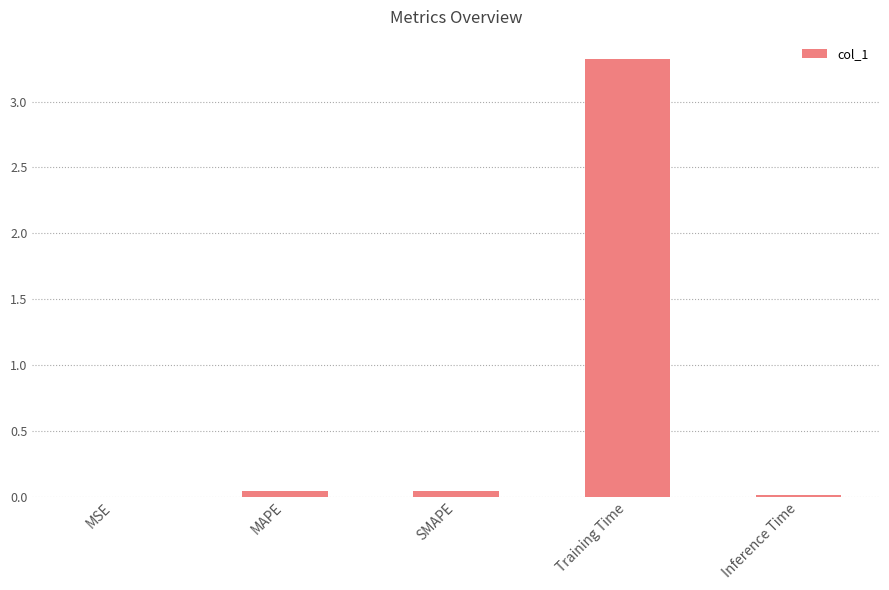

What is the maximum value shown in the chart?

3.3